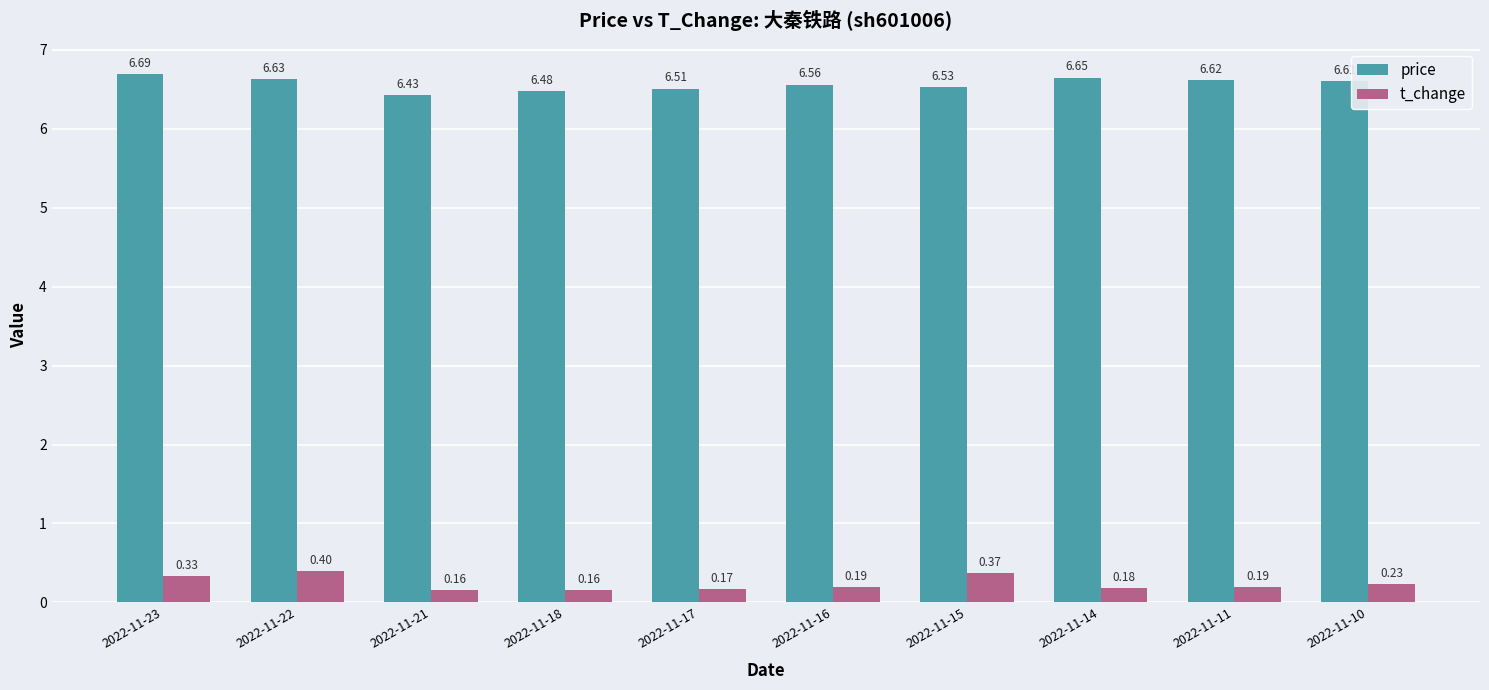

Count the number of data series in this chart.

2